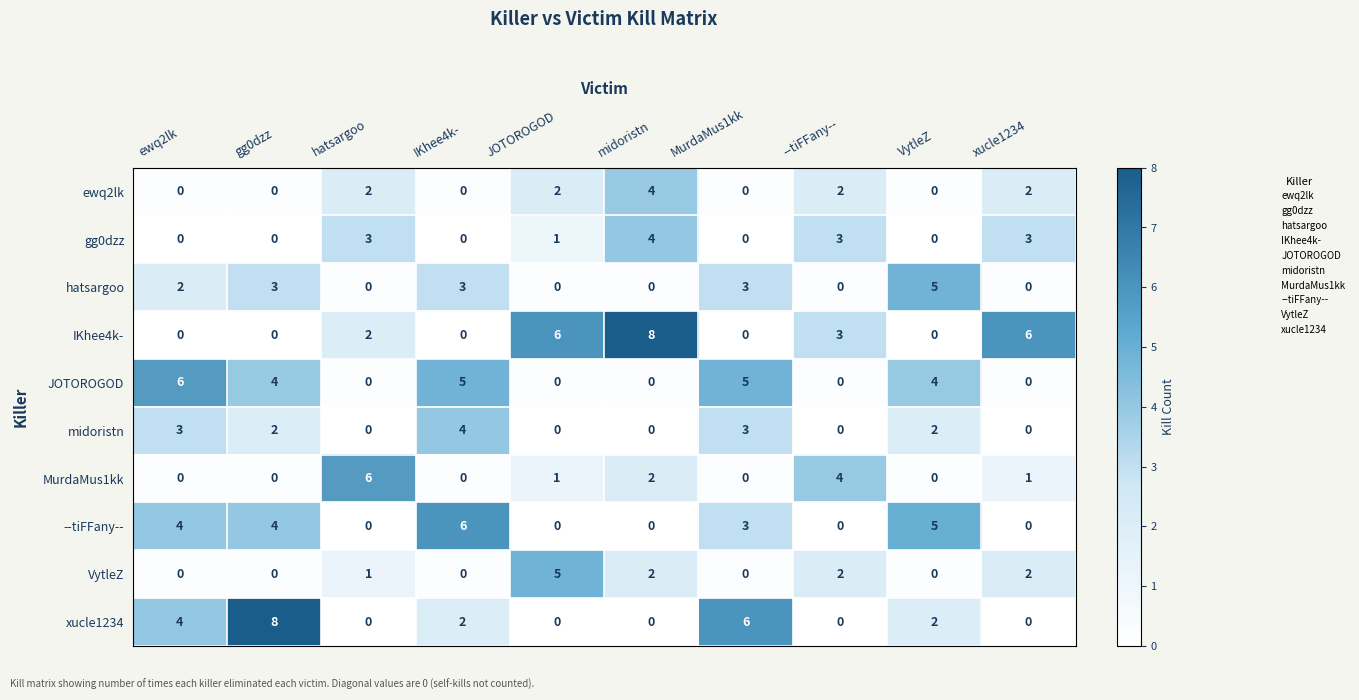

How many data points in VytleZ are less than 1?

5